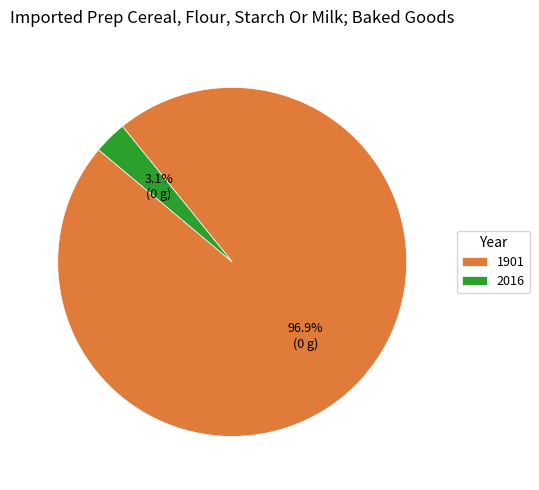

The 2016 slice represents 17% of the pie. True or false?

False